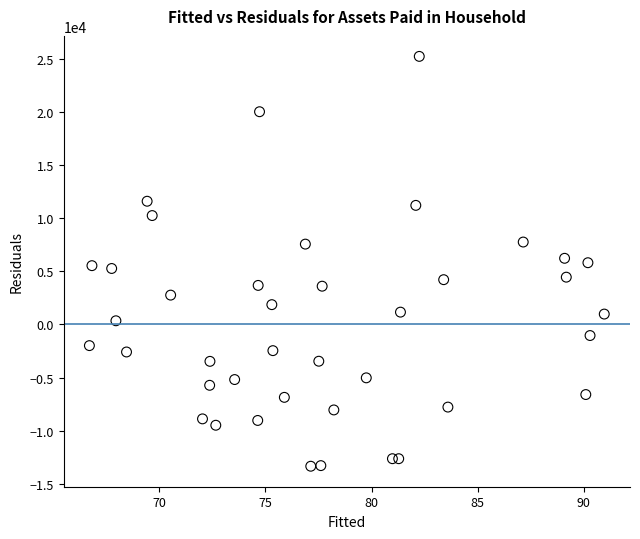

What is the range of Y values (max minus min)?

38601.7